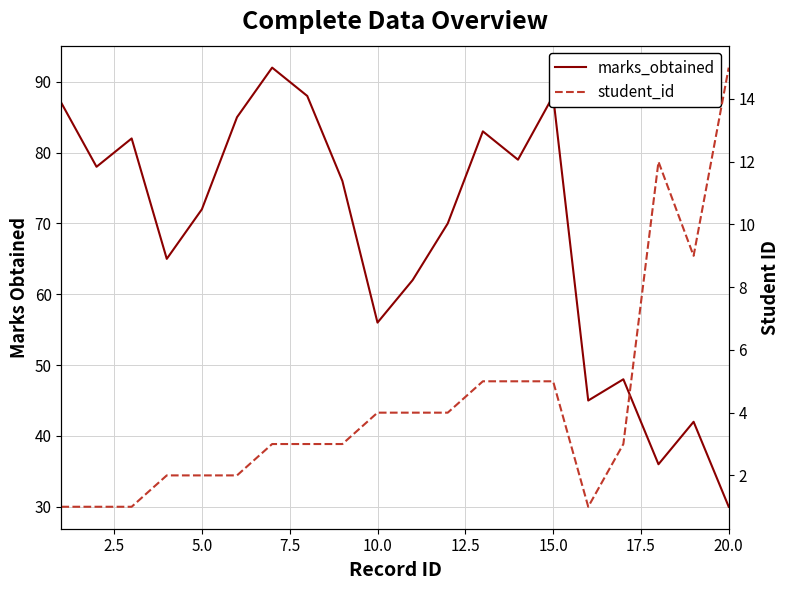

What is the value of the marks_obtained point at the 18th from the left?

36